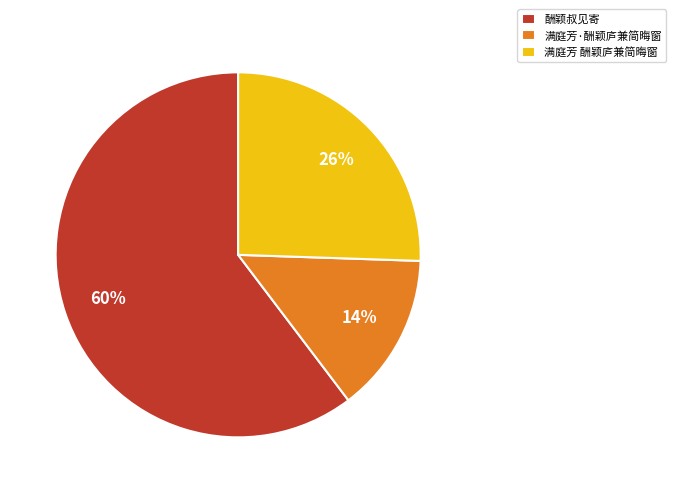

Which slice is the largest?

酬颖叔见寄